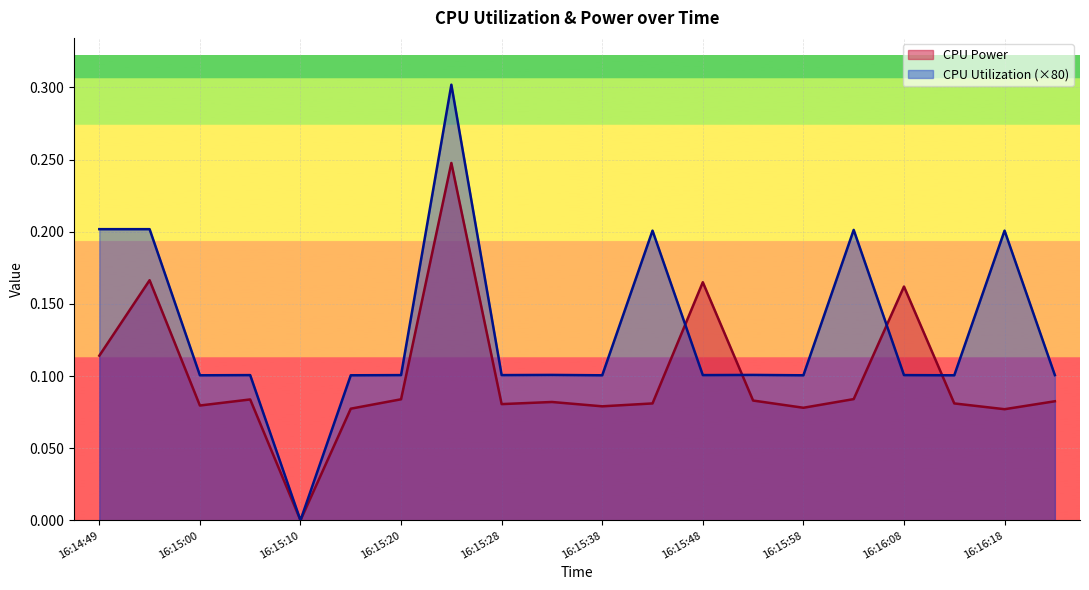

Between 16:15:10 and 16:16:23, which is larger?

16:16:23